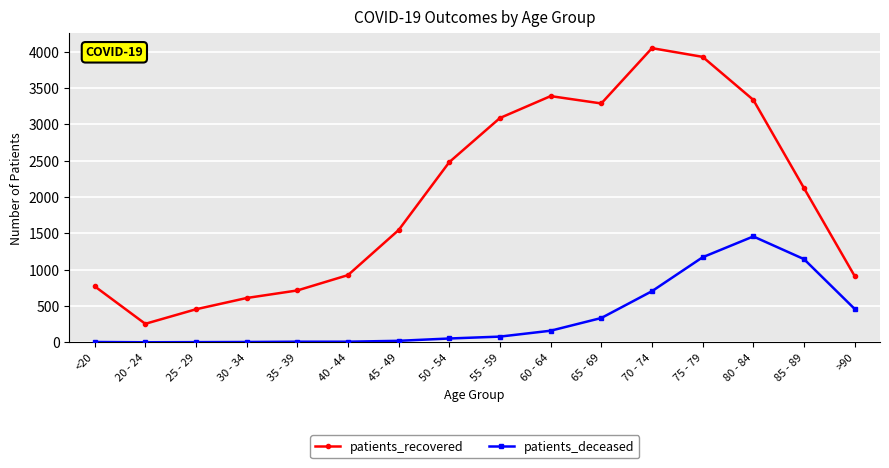

List the series in order of their peak value, highest first.

patients_recovered, patients_deceased